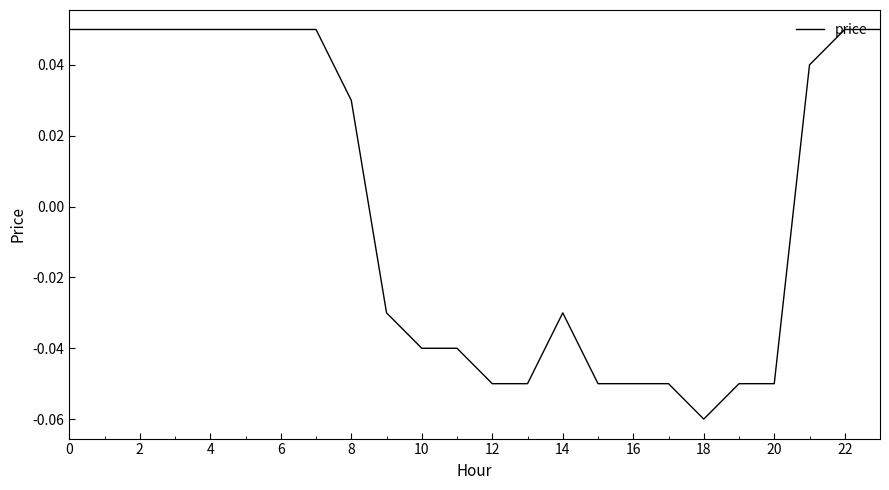

How many series are shown in this chart?

1